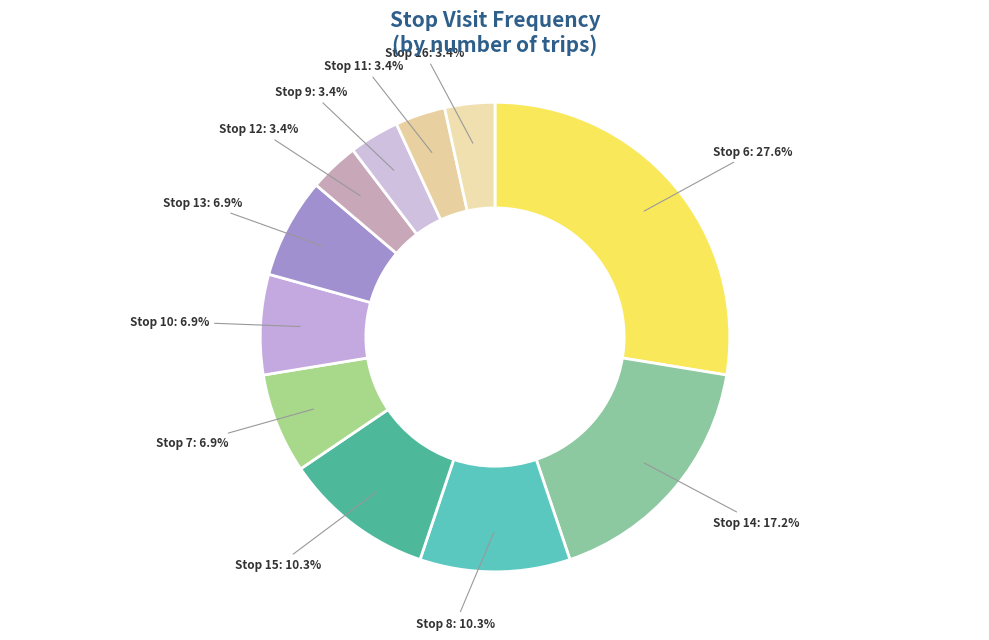

Is the sum of Stop 7 and Stop 11 greater than half?

No